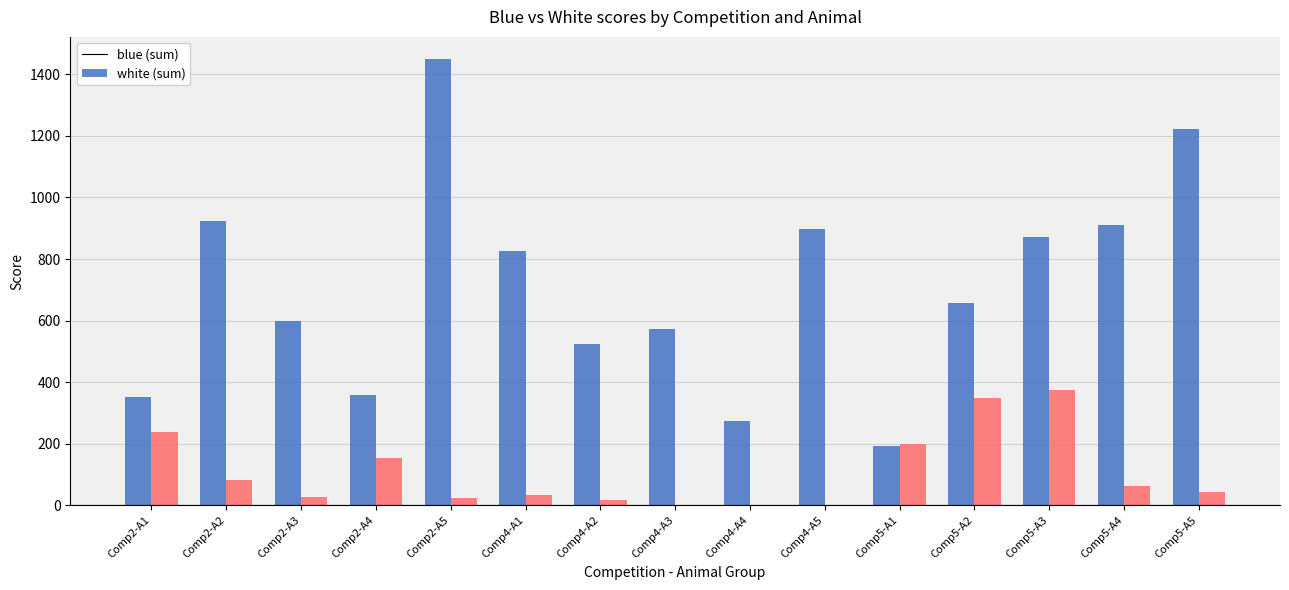

What is the greatest value displayed?

1449